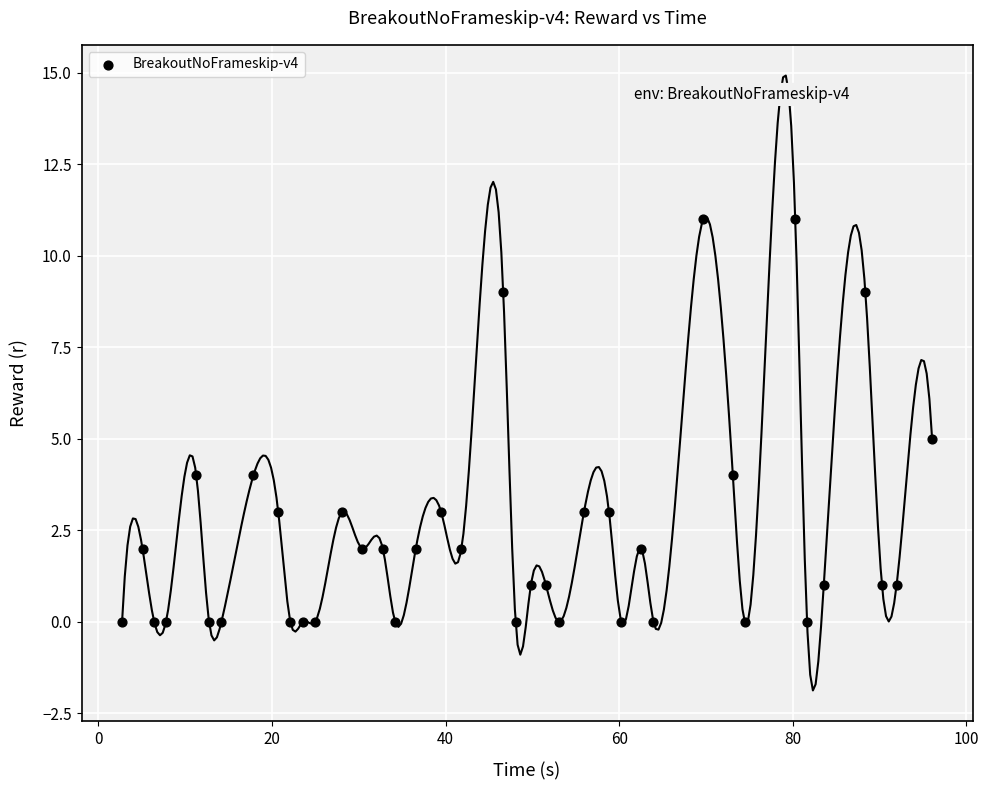

What is the range of Y values (max minus min)?

11